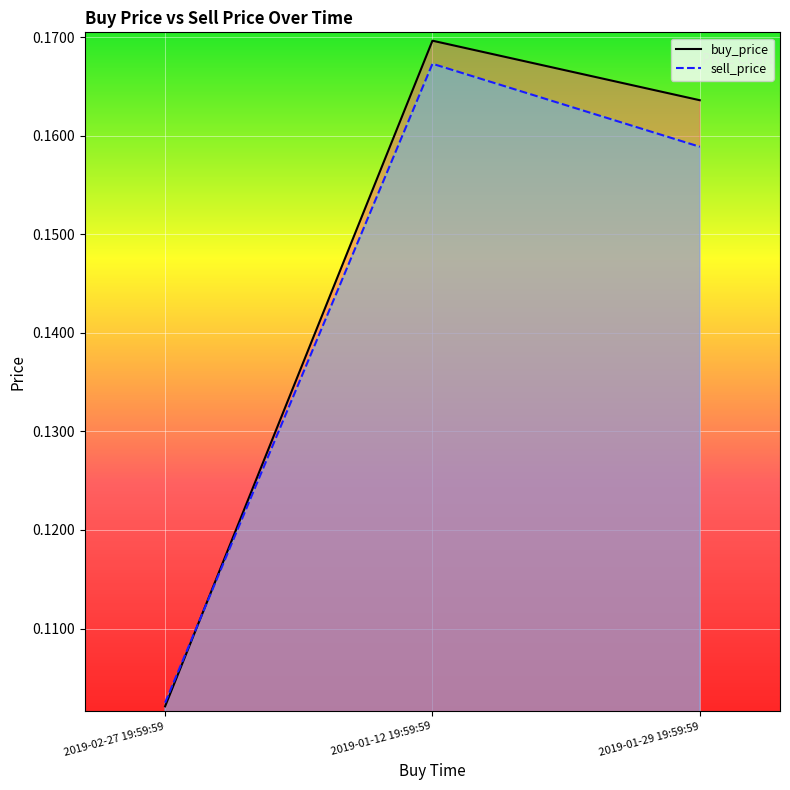

How many categories are shown in the chart?

3